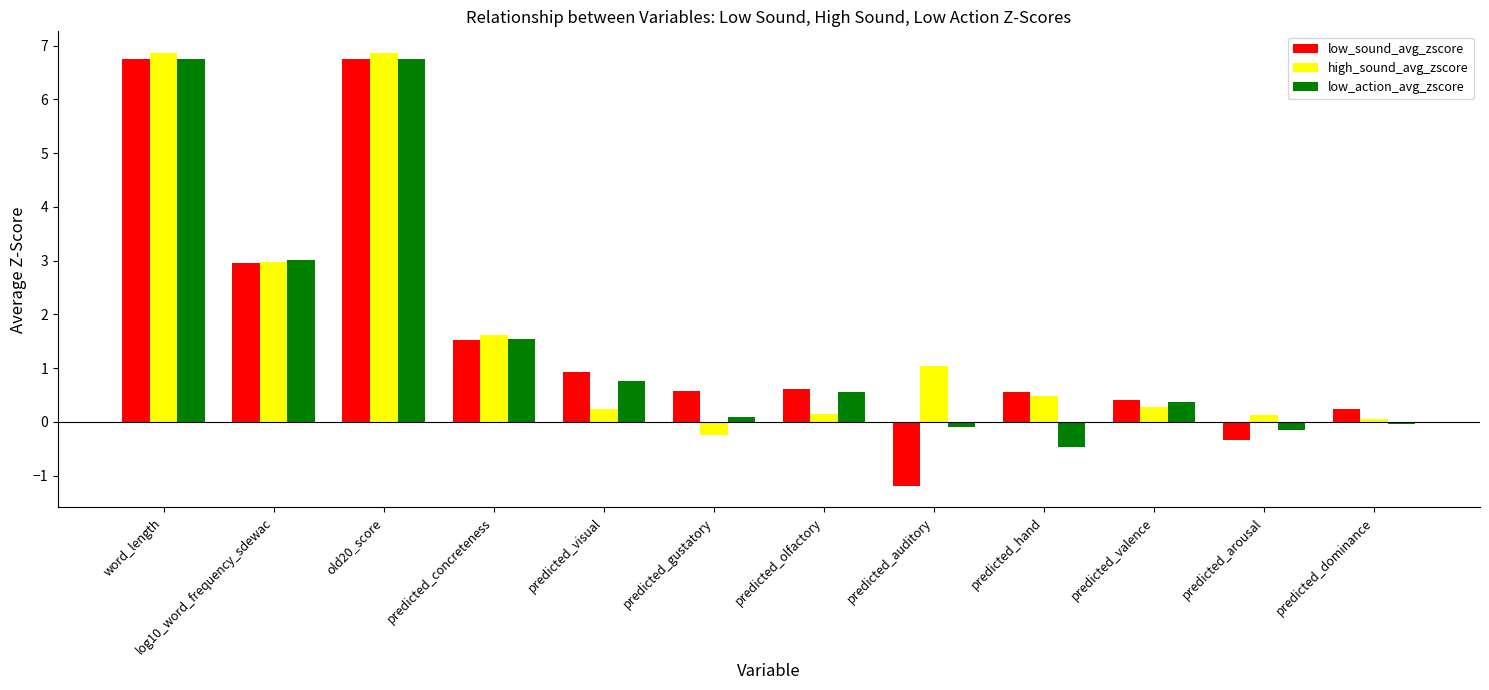

What is the minimum value for low_sound_avg_zscore?

-1.2